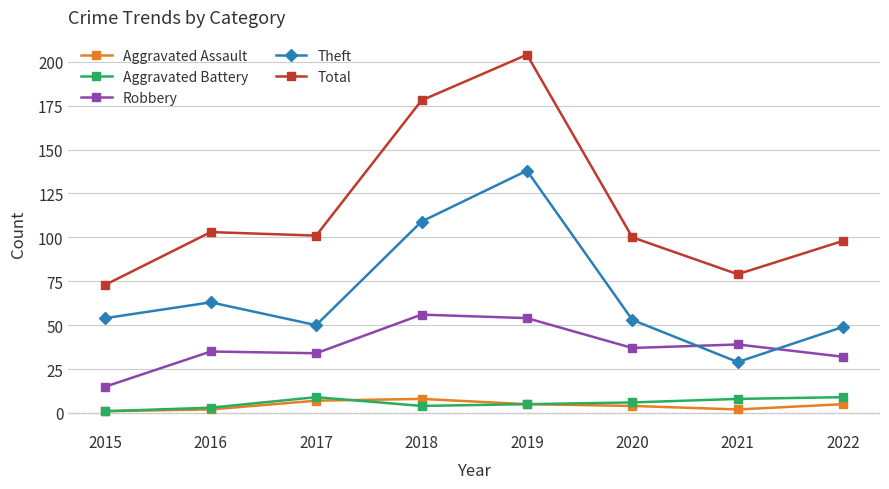

At how many categories does at least one series exceed 196?

1